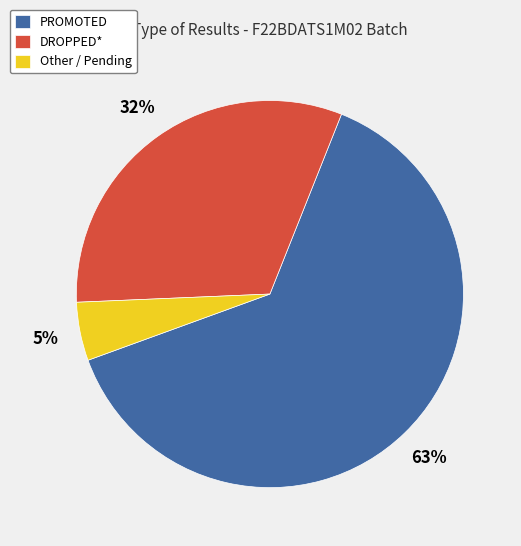

What is the largest slice in the pie chart?

PROMOTED